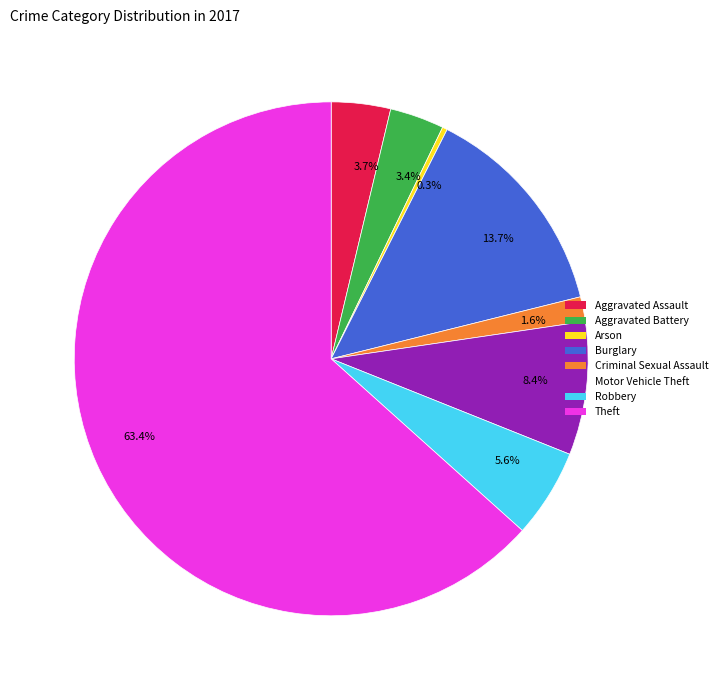

Do Criminal Sexual Assault and Arson together represent more than half of the pie?

No